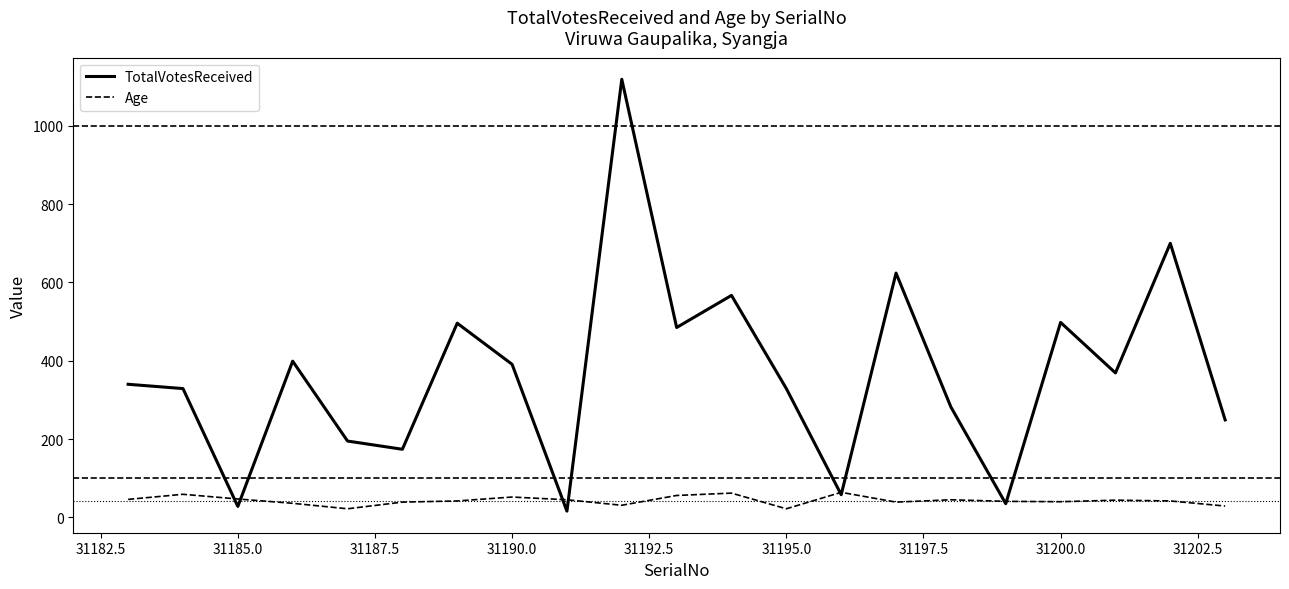

Which series has the widest spread of values?

TotalVotesReceived